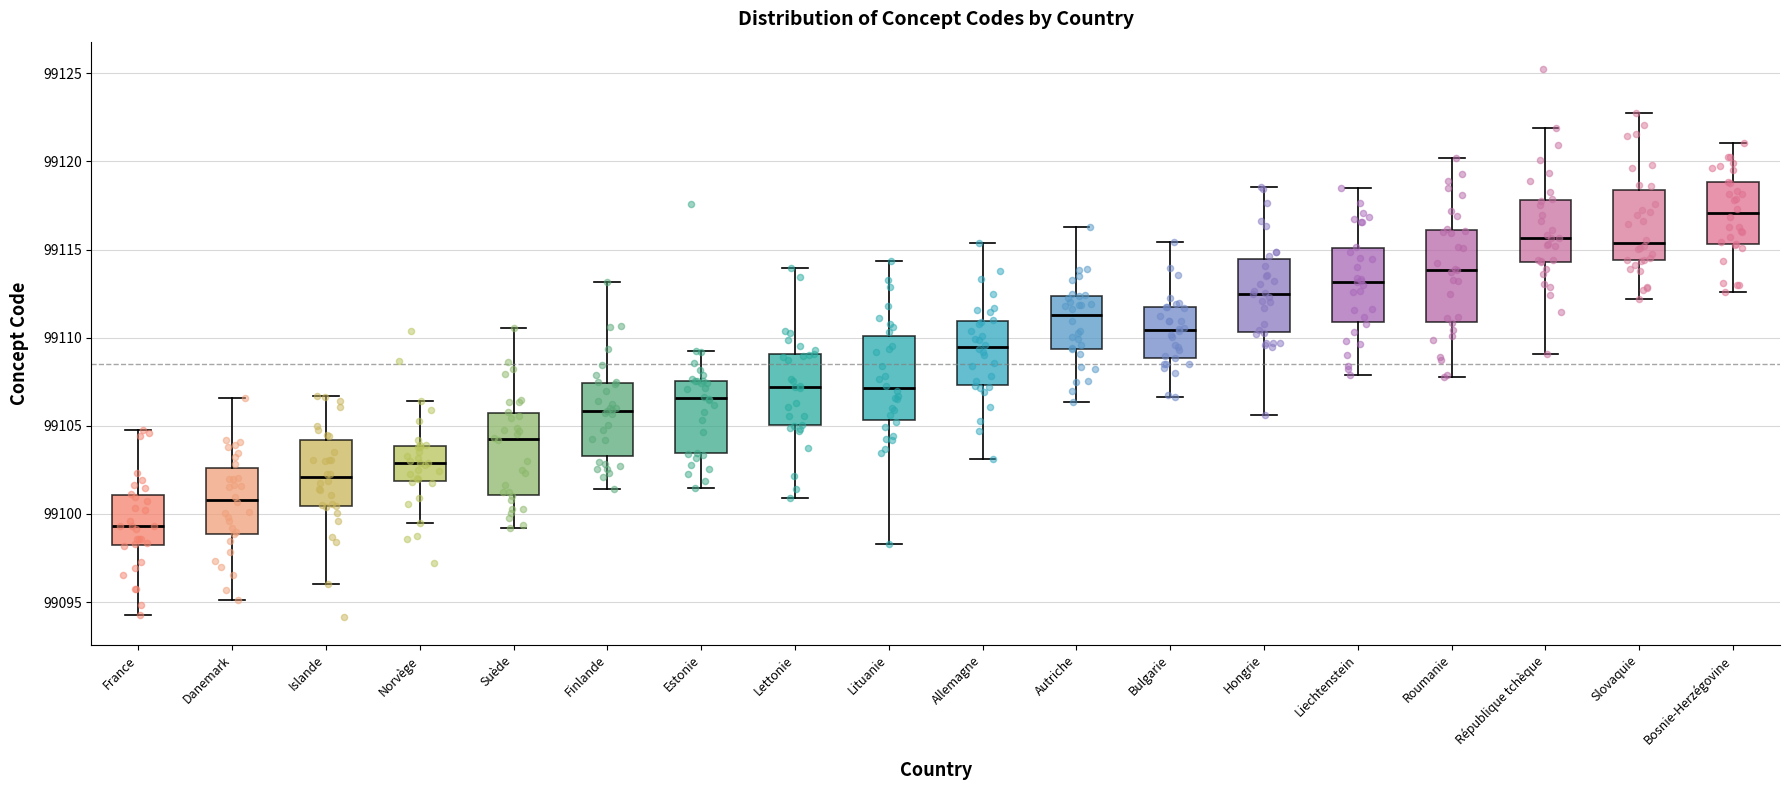

Reading left to right, transcribe this box plot: for each box, give where its median line is, the range the box spans, and where its two whiskers end, as read against the y-axis. The values are not printed on the chart, so give them approximately, as read against the axis.

France: median 99099.5, box 99098.0 to 99101.0, whiskers 99094.5 to 99104.5
Danemark: median 99101.0, box 99099.0 to 99102.5, whiskers 99095.0 to 99106.5
Islande: median 99102.0, box 99100.5 to 99104.0, whiskers 99096.0 to 99106.5
Norvège: median 99103.0, box 99102.0 to 99104.0, whiskers 99099.5 to 99106.5
Suède: median 99104.5, box 99101.0 to 99105.5, whiskers 99099.0 to 99110.5
Finlande: median 99106.0, box 99103.5 to 99107.5, whiskers 99101.5 to 99113.0
Estonie: median 99106.5, box 99103.5 to 99107.5, whiskers 99101.5 to 99109.0
Lettonie: median 99107.0, box 99105.0 to 99109.0, whiskers 99101.0 to 99114.0
Lituanie: median 99107.0, box 99105.5 to 99110.0, whiskers 99098.5 to 99114.5
Allemagne: median 99109.5, box 99107.5 to 99111.0, whiskers 99103.0 to 99115.5
Autriche: median 99111.5, box 99109.5 to 99112.5, whiskers 99106.5 to 99116.5
Bulgarie: median 99110.5, box 99109.0 to 99111.5, whiskers 99106.5 to 99115.5
Hongrie: median 99112.5, box 99110.5 to 99114.5, whiskers 99105.5 to 99118.5
Liechtenstein: median 99113.0, box 99111.0 to 99115.0, whiskers 99108.0 to 99118.5
Roumanie: median 99114.0, box 99111.0 to 99116.0, whiskers 99108.0 to 99120.0
République tchèque: median 99115.5, box 99114.5 to 99118.0, whiskers 99109.0 to 99122.0
Slovaquie: median 99115.5, box 99114.5 to 99118.5, whiskers 99112.0 to 99122.5
Bosnie-Herzégovine: median 99117.0, box 99115.5 to 99119.0, whiskers 99112.5 to 99121.0